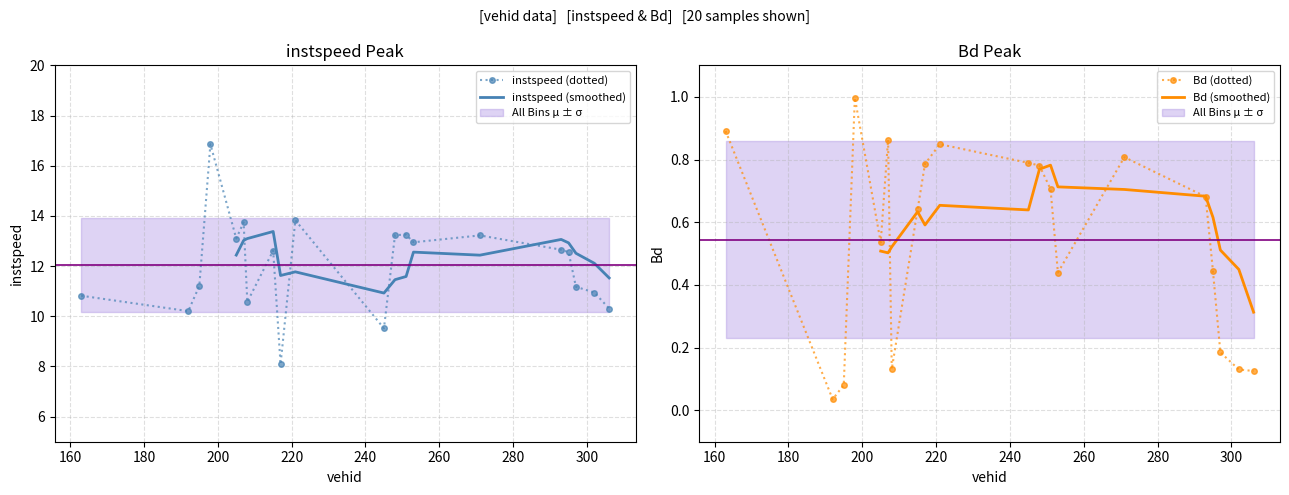

Reading left to right, extract all data points from this chart.

instspeed: 10.8	10.2	11.2	16.9	13.1	13.7	10.6	12.6	8.1	13.8	9.5	13.2	13.3	13.0	13.2	12.7	12.6	11.2	10.9	10.3
Bd: 0.9	0.0	0.1	1.0	0.5	0.9	0.1	0.6	0.8	0.8	0.8	0.8	0.7	0.4	0.8	0.7	0.4	0.2	0.1	0.1